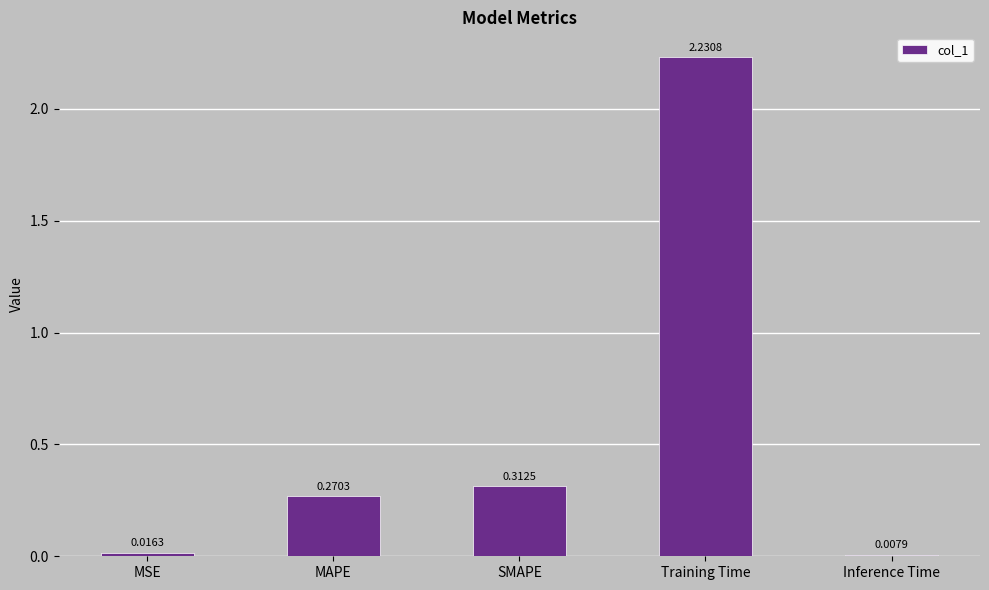

Are the bars grouped side by side (vs. stacked)?

No